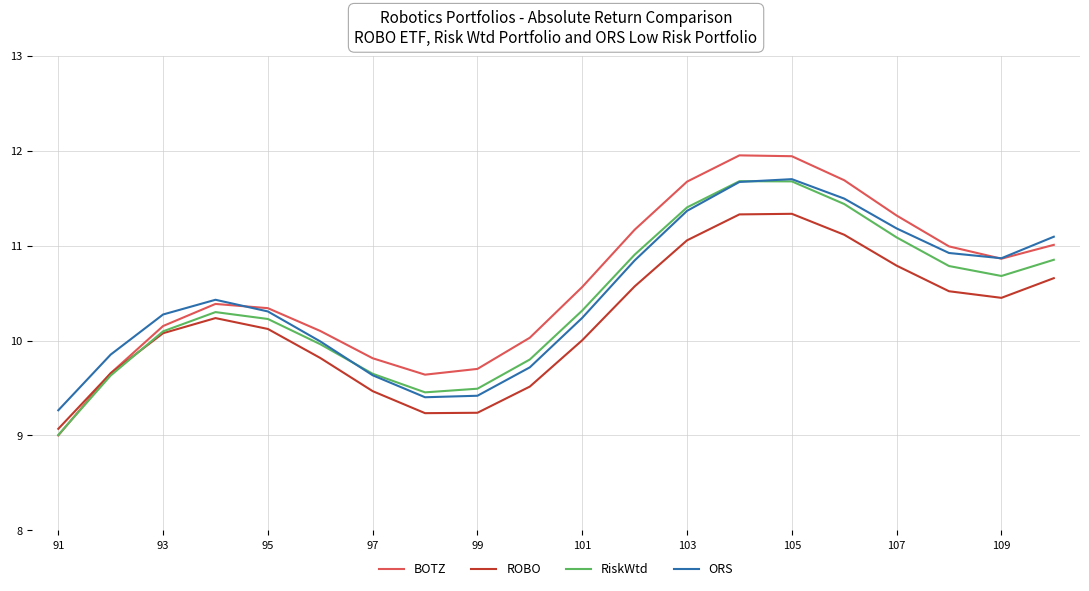

What is the lowest value of the RiskWtd series?

9.0